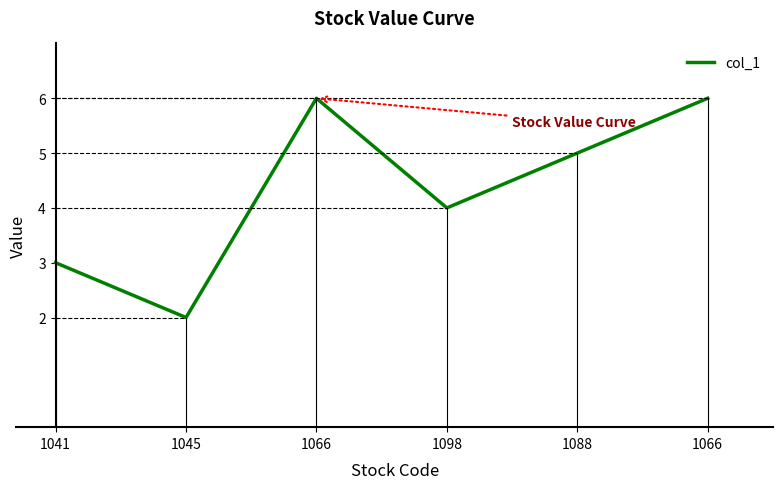

What is the label of the 3rd point from the right?

1098